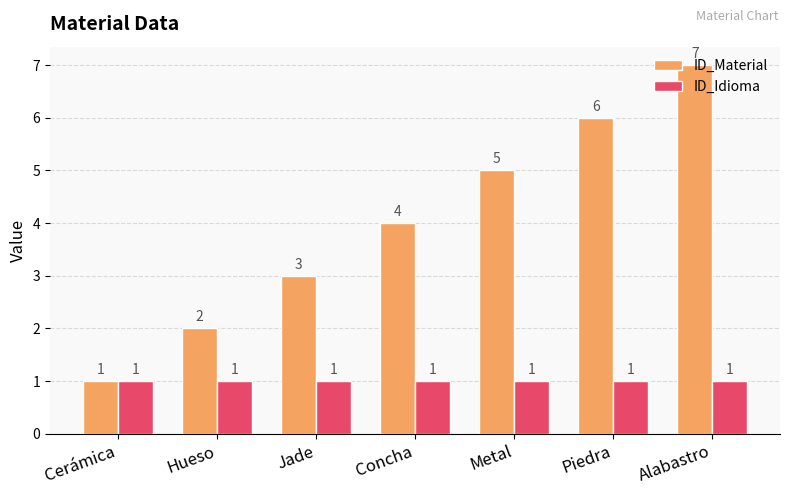

What are all the series names shown in the legend?

ID_Material, ID_Idioma